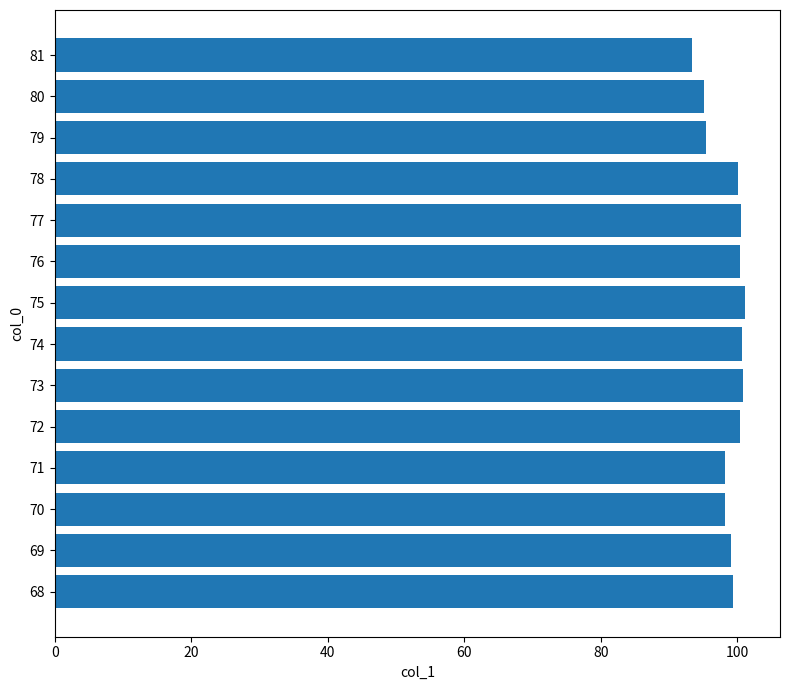

Read the value at 76.

100.4